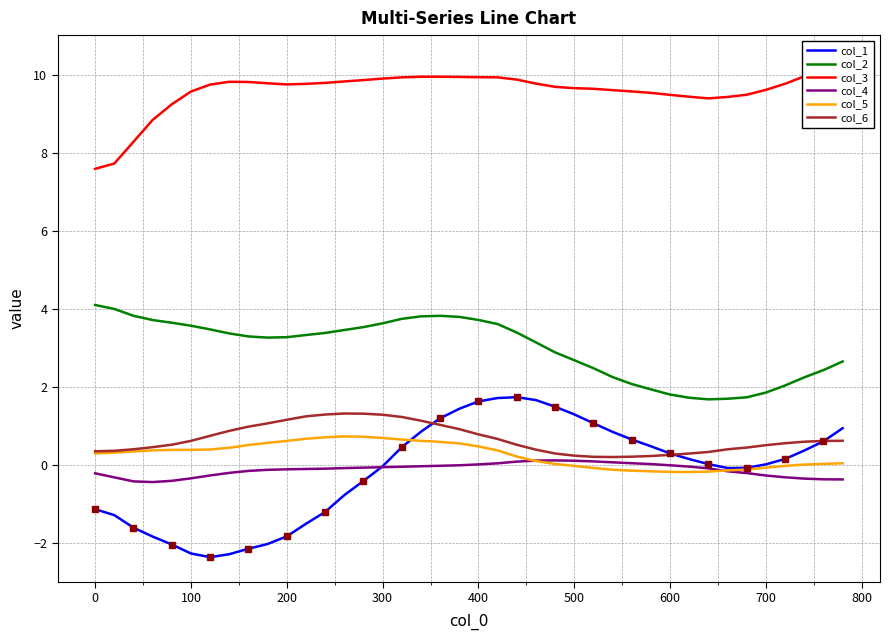

True or false: col_2 and col_5 cross at least once.

False